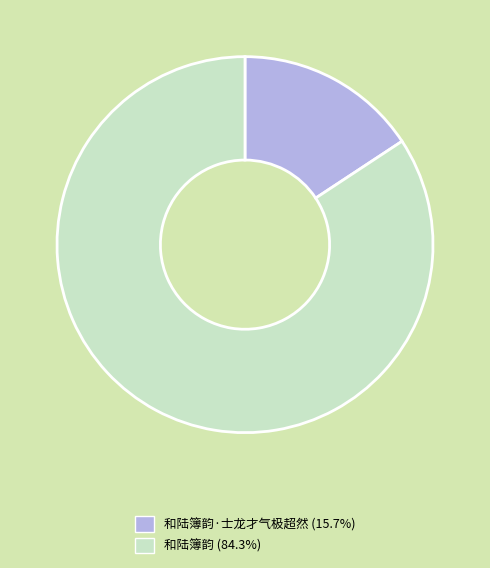

Approximately how many times larger is the value at 和陆簿韵 (84.3%) compared to 和陆簿韵·士龙才气极超然 (15.7%)?

5.4